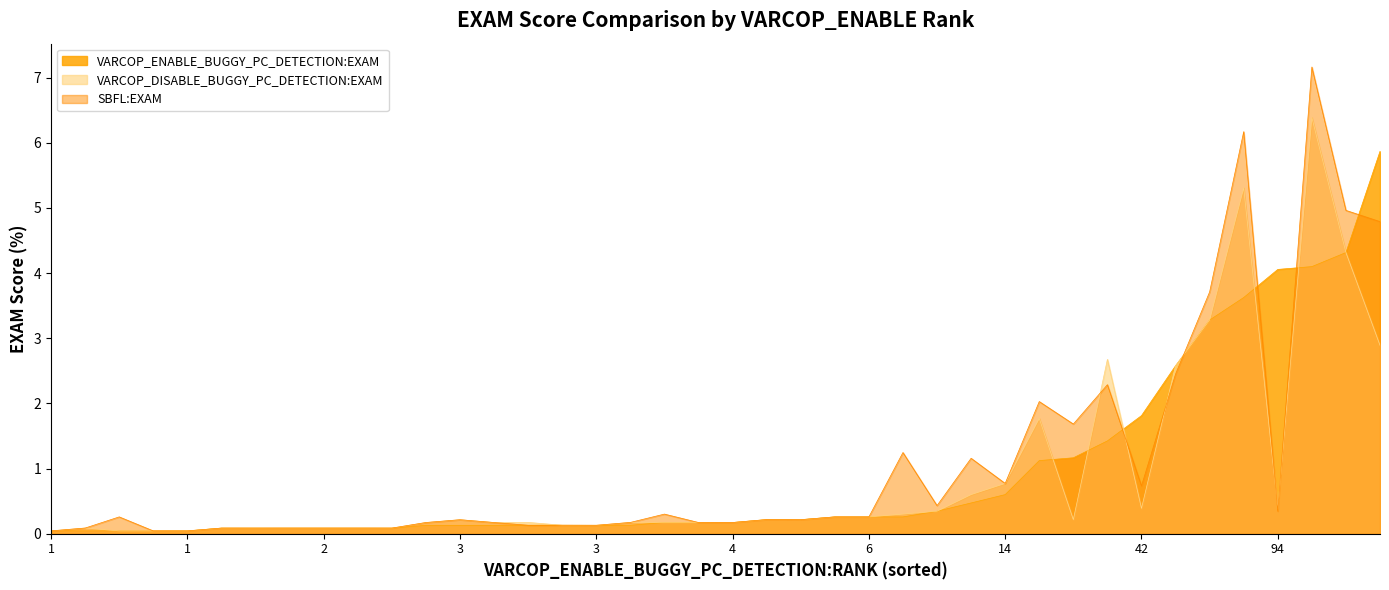

At 5, list the series in order from largest to smallest.

VARCOP_ENABLE_BUGGY_PC_DETECTION:EXAM, VARCOP_DISABLE_BUGGY_PC_DETECTION:EXAM, SBFL:EXAM